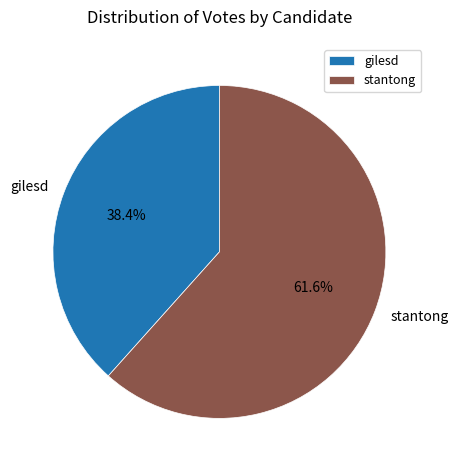

The gilesd slice represents 29% of the pie. True or false?

False